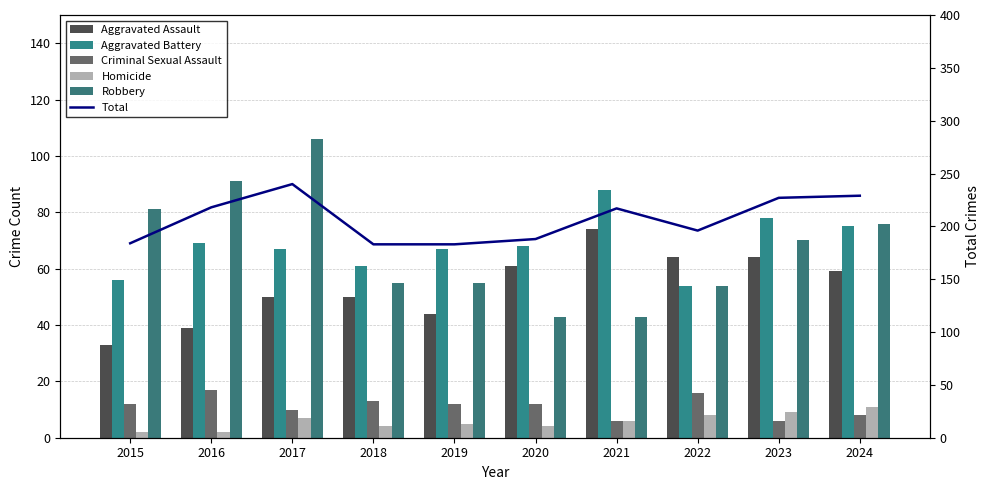

Which series changed the most between 2017 and 2023?

Robbery